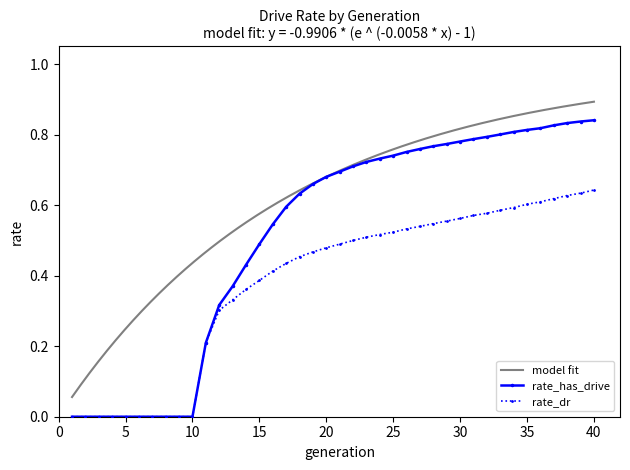

Reading left to right, what are all the values shown in this chart?

rate_dr: 0.0	0.0	0.0	0.0	0.0	0.0	0.0	0.0	0.0	0.0	0.2	0.3	0.3	0.4	0.4	0.4	0.4	0.5	0.5	0.5	0.5	0.5	0.5	0.5	0.5	0.5	0.5	0.5	0.6	0.6	0.6	0.6	0.6	0.6	0.6	0.6	0.6	0.6	0.6	0.6
rate_has_drive: 0.0	0.0	0.0	0.0	0.0	0.0	0.0	0.0	0.0	0.0	0.2	0.3	0.4	0.4	0.5	0.5	0.6	0.6	0.7	0.7	0.7	0.7	0.7	0.7	0.7	0.8	0.8	0.8	0.8	0.8	0.8	0.8	0.8	0.8	0.8	0.8	0.8	0.8	0.8	0.8